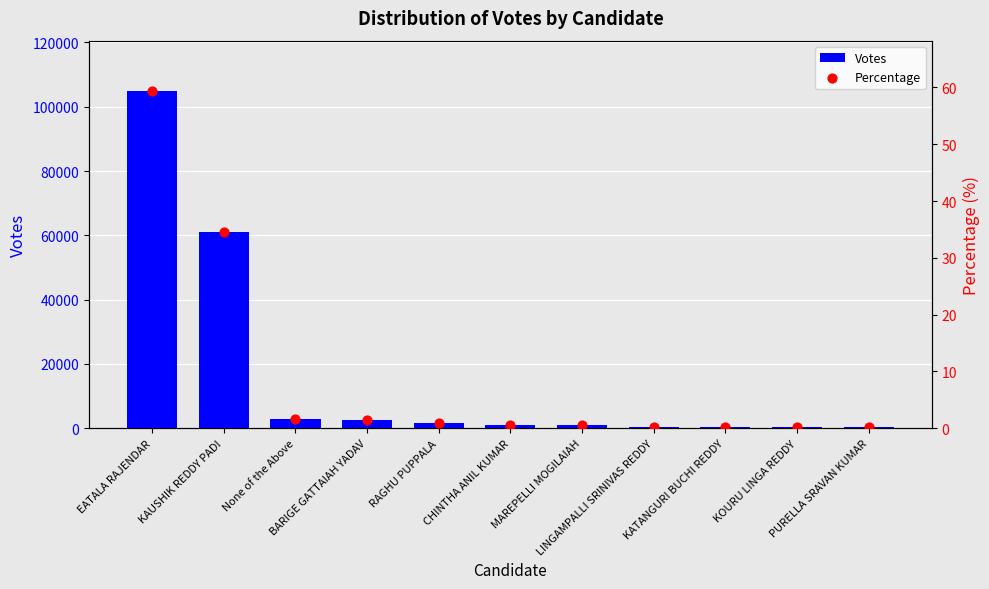

At which category is the sum across all series the highest?

EATALA RAJENDAR